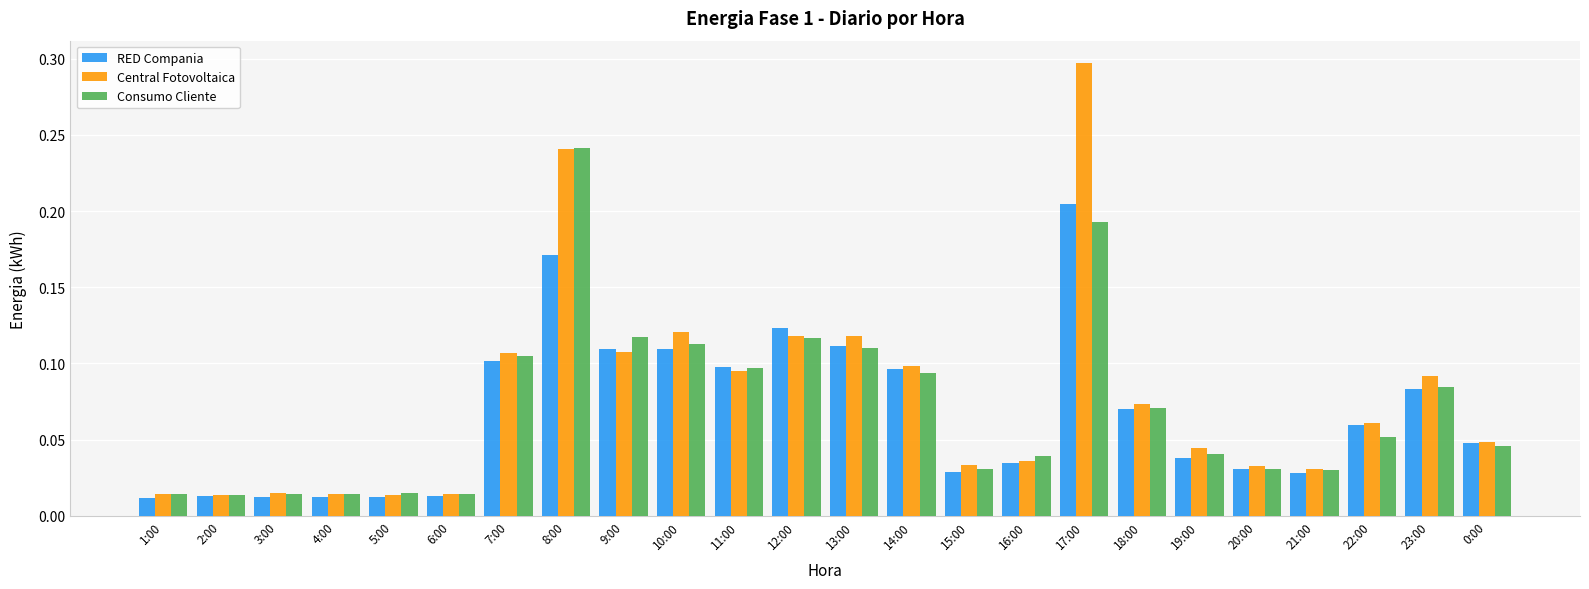

Rank the series by their maximum value, from lowest to highest.

RED Compania, Consumo Cliente, Central Fotovoltaica